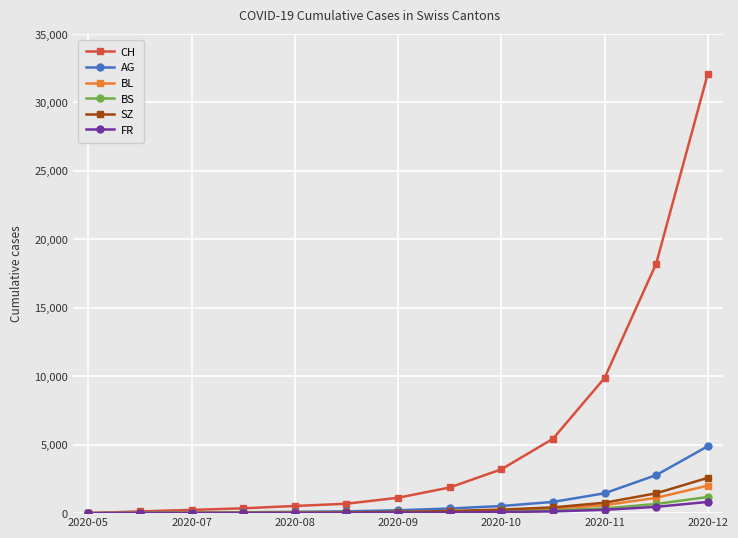

Which series has the largest total across all categories?

CH